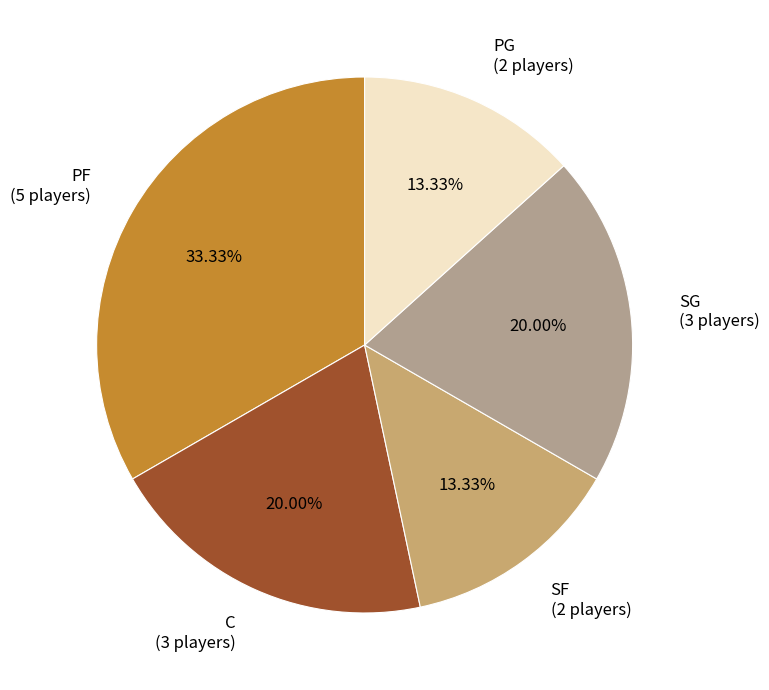

What is the ratio of the value at PG to the value at PF?

0.4